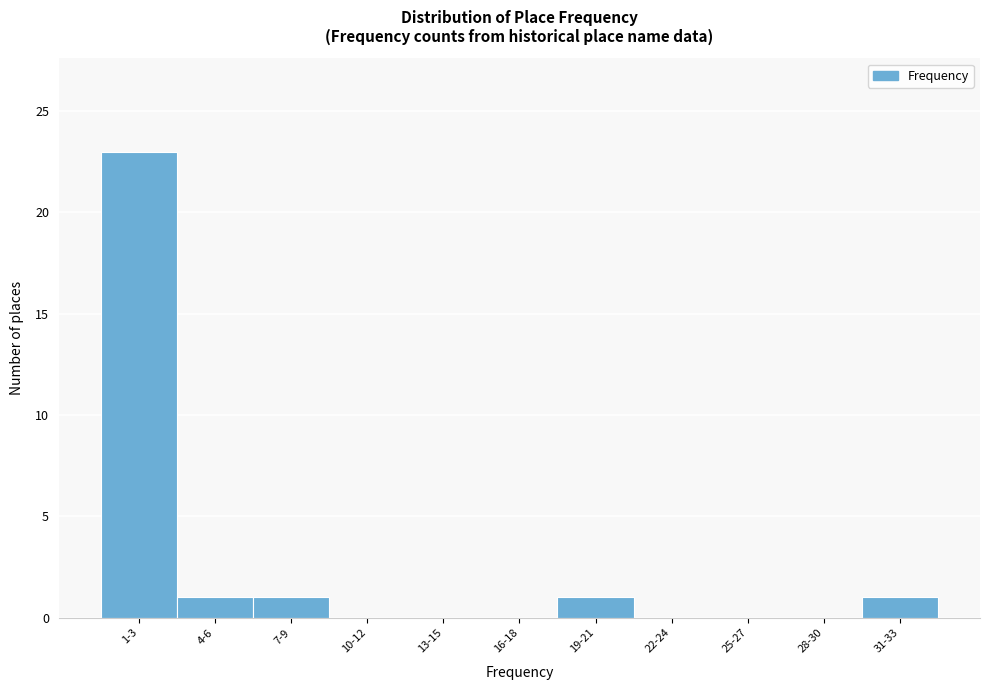

Reading left to right, extract all data points from this chart.

1-3=23	4-6=1	7-9=1	10-12=0	13-15=0	16-18=0	19-21=1	22-24=0	25-27=0	28-30=0	31-33=1